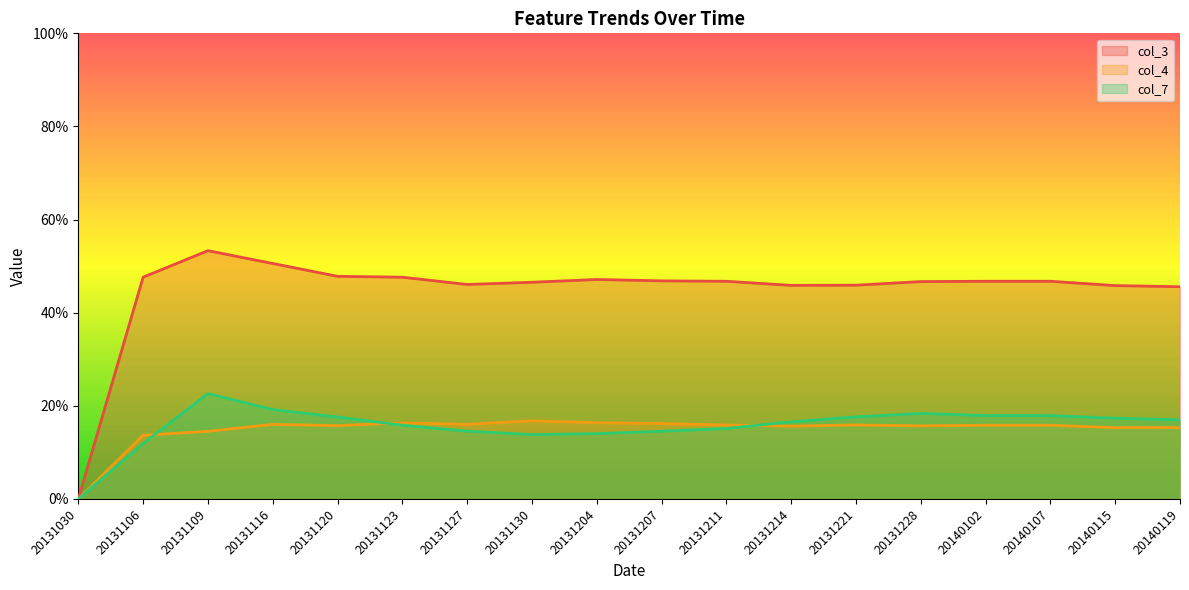

How many lines are shown in the chart?

3